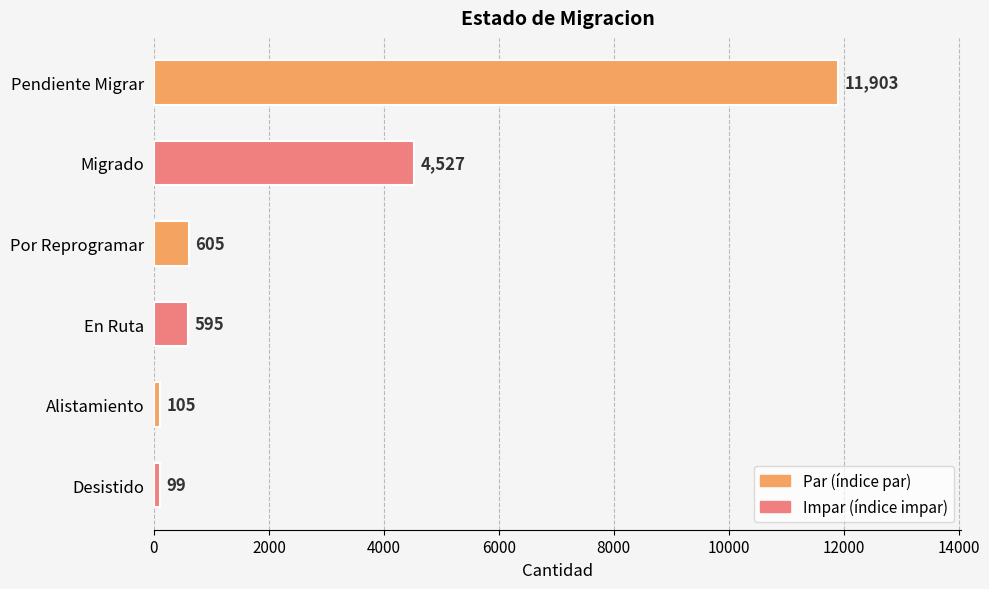

The value at Migrado is 2438. True or false?

False